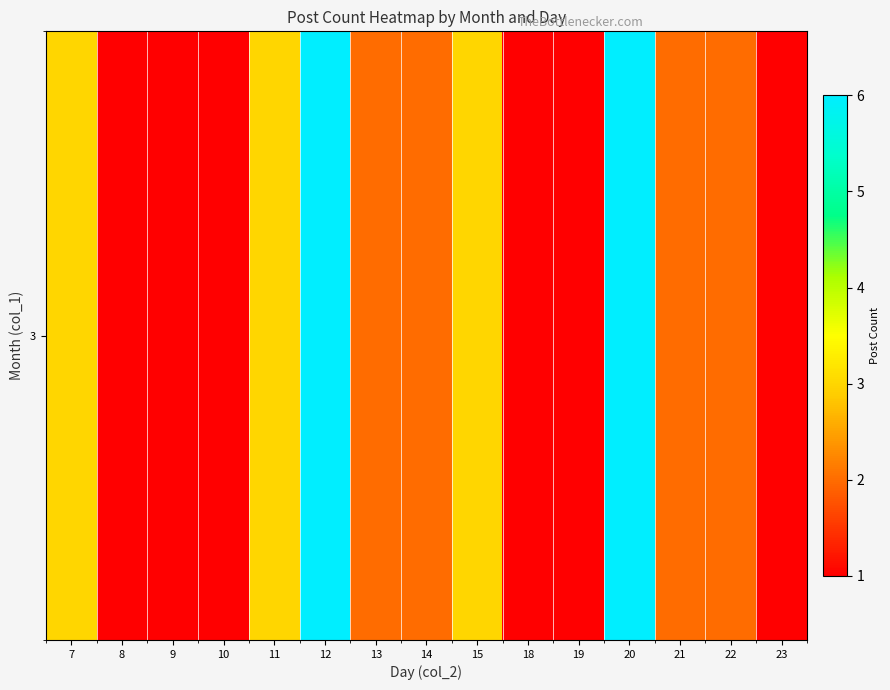

Reading left to right, extract all data points from this chart.

7=3	8=1	9=1	10=1	11=3	12=6	13=2	14=2	15=3	18=1	19=1	20=6	21=2	22=2	23=1